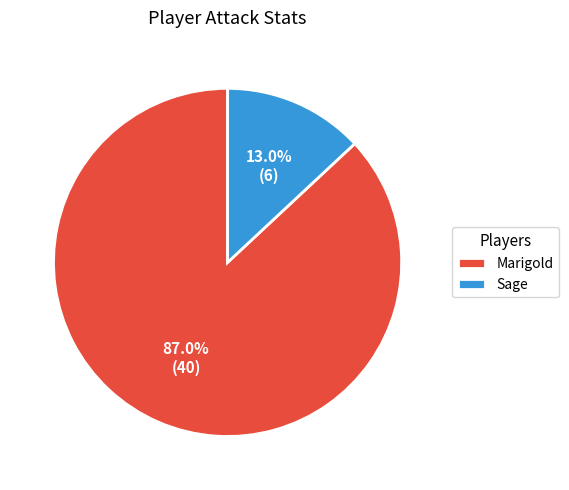

What percentage is the Marigold slice, to the nearest percent?

87%